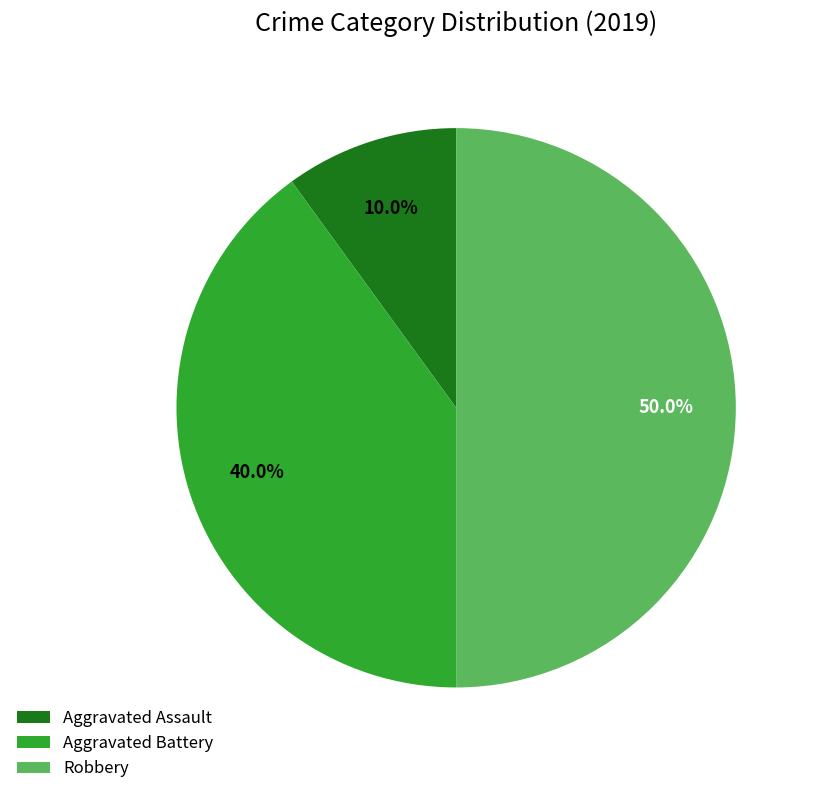

To the nearest percent, what portion does Aggravated Assault represent?

10%